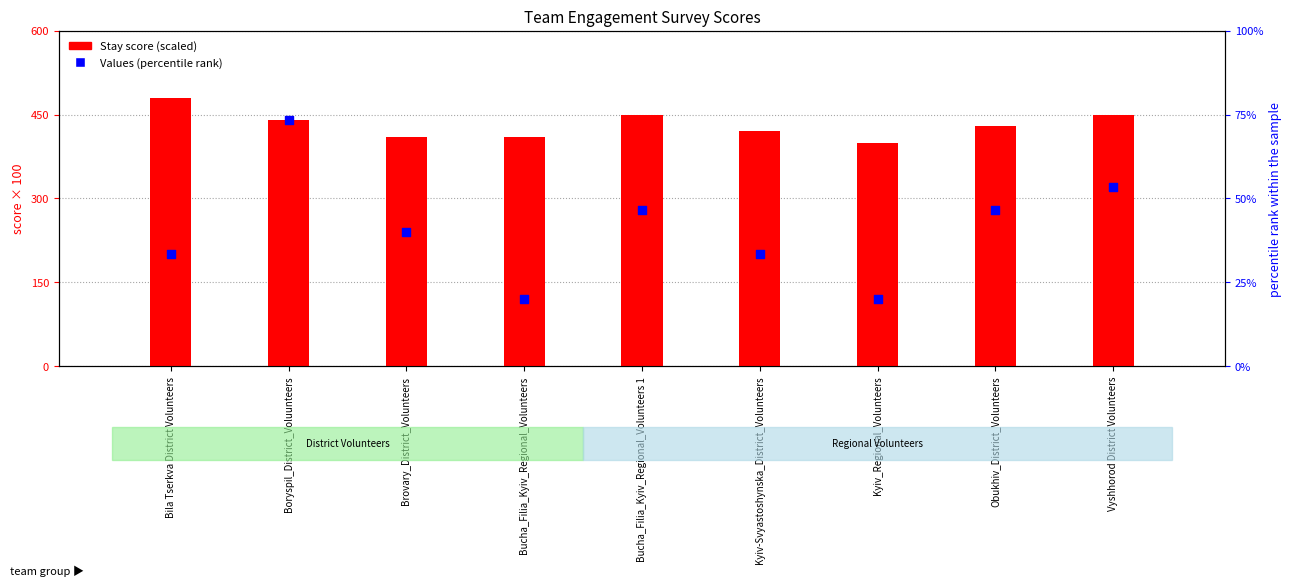

Which series has the largest total across all categories?

Stay (scaled)